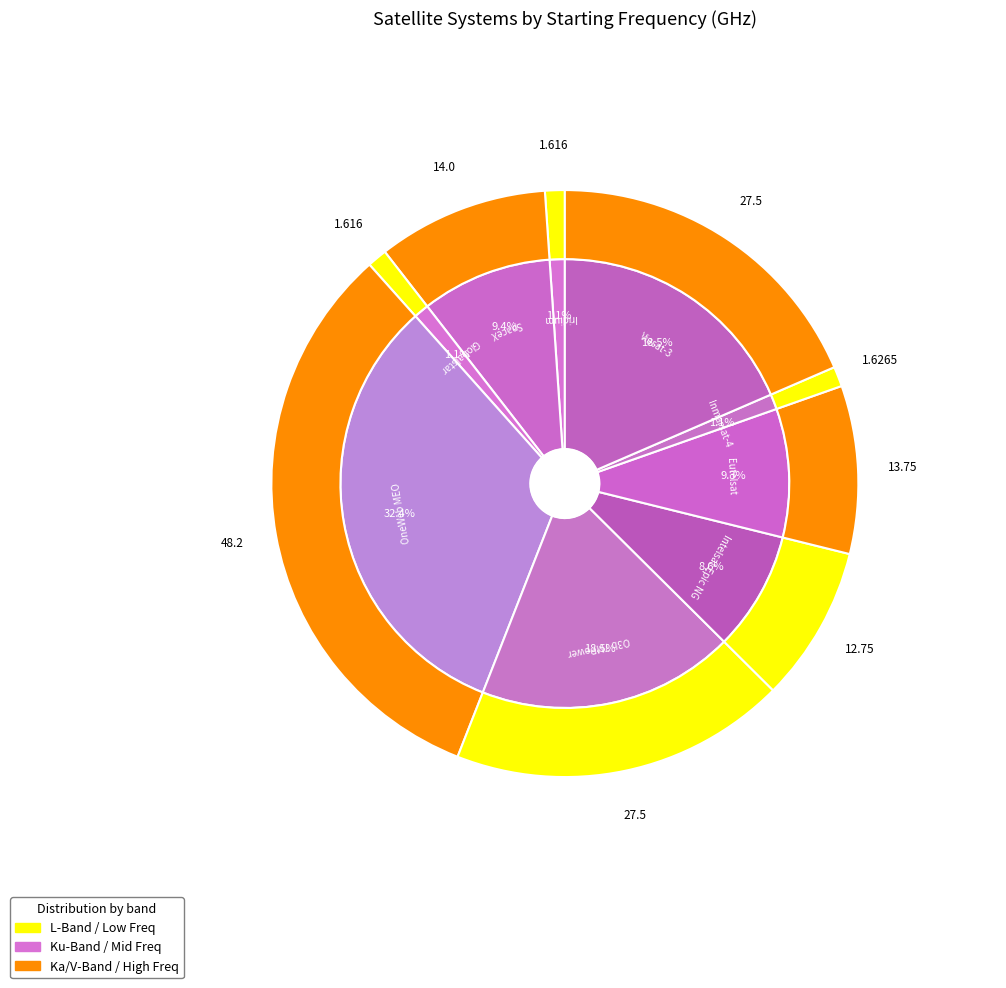

Do Intelsat Epic NG and SpaceX together represent more than half of the pie?

No